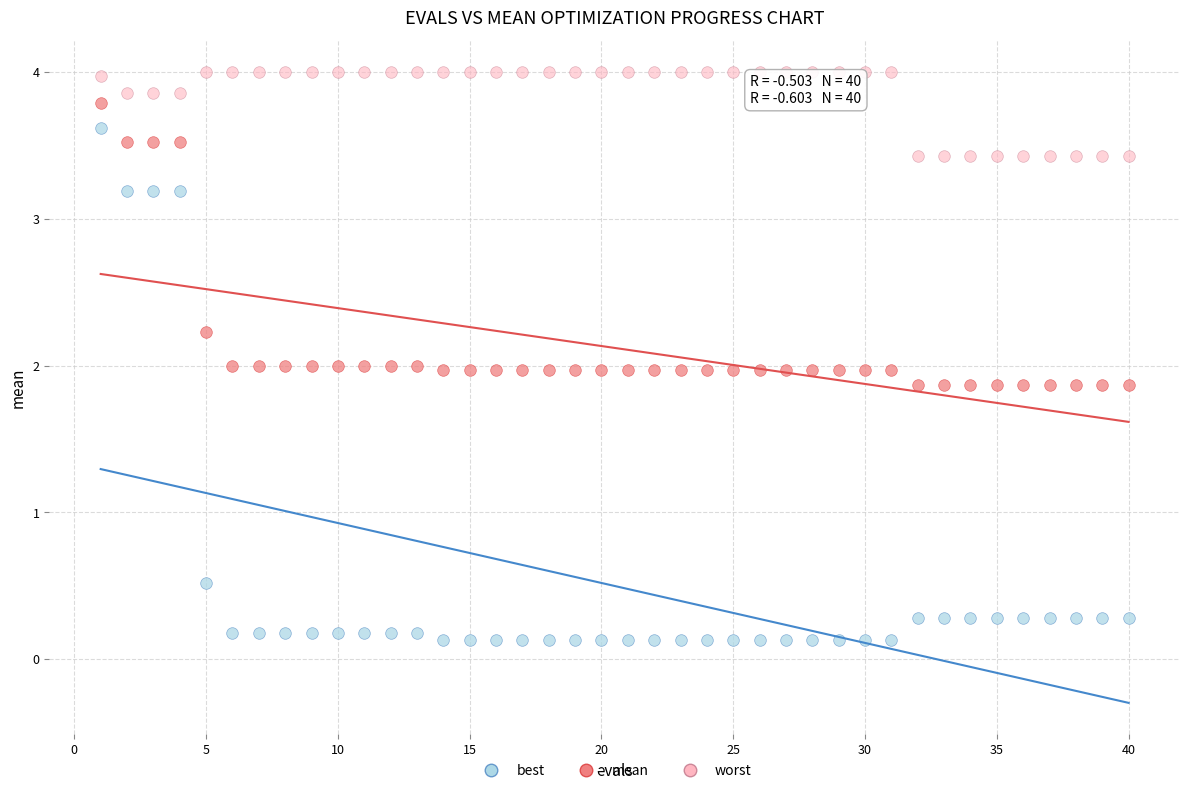

What are all the series names shown in the legend?

best, mean, worst